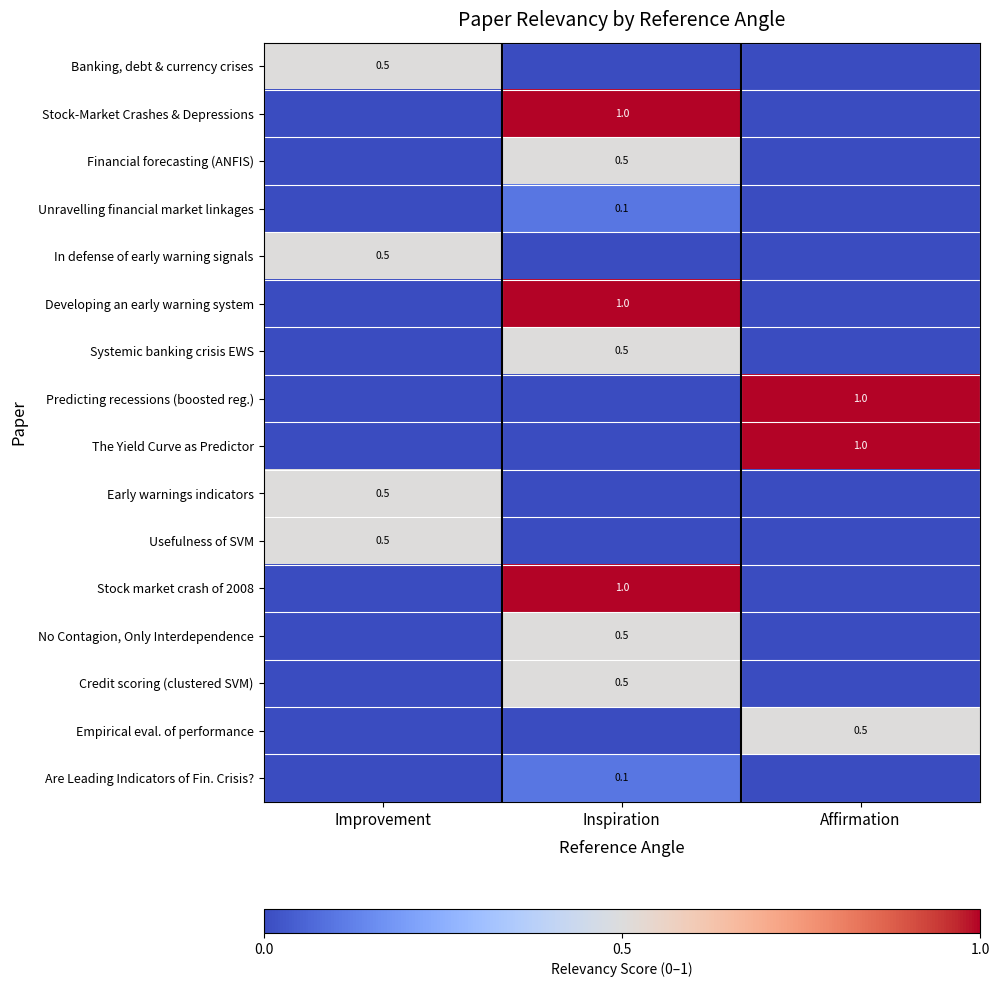

The Empirical eval. of performance series shows 0.5 at Affirmation. True or false?

True